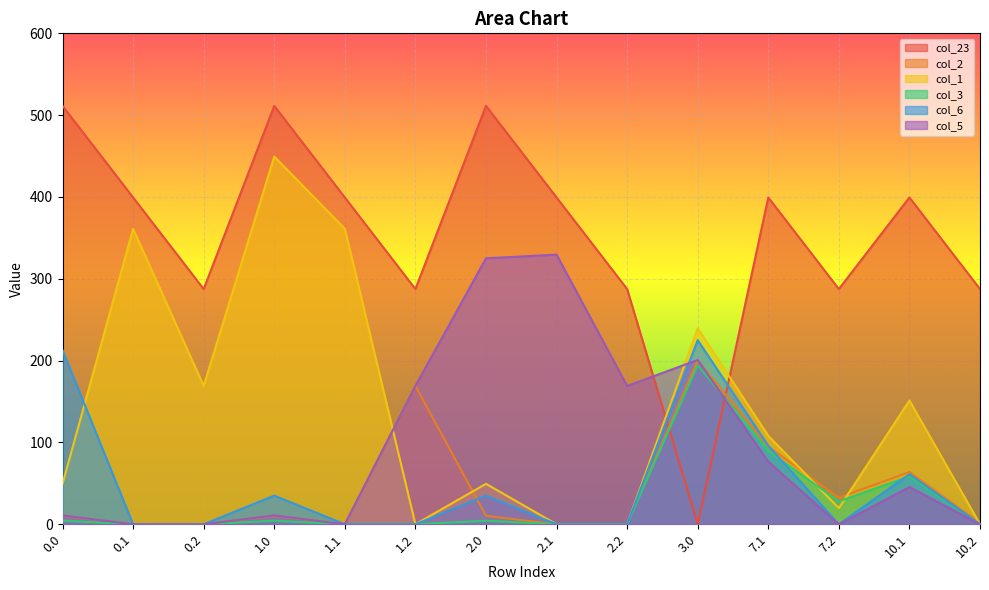

Does the chart display data point markers on the line(s)?

No